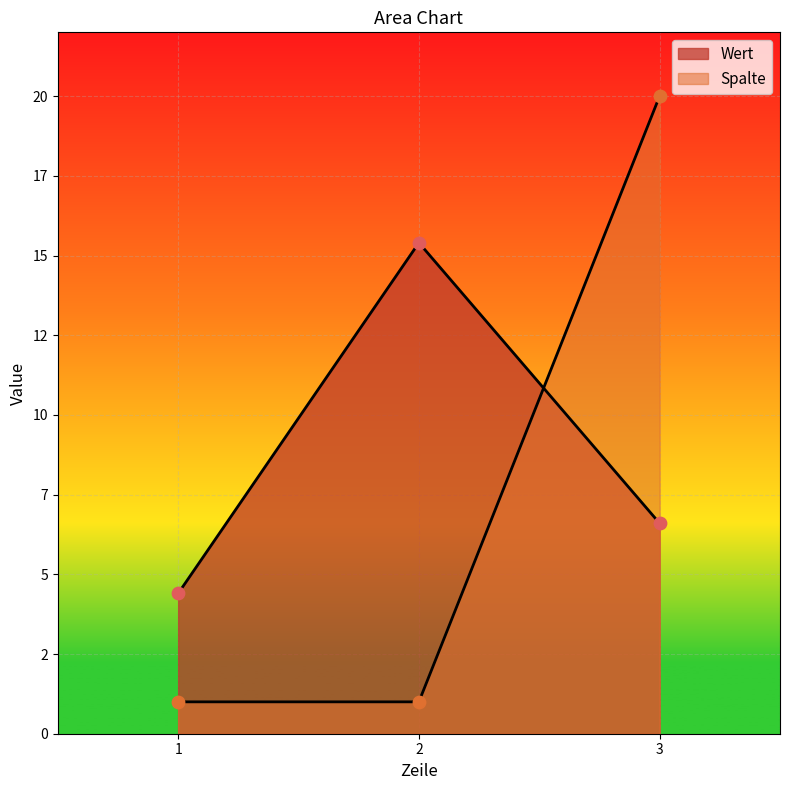

Which series contains the lowest Y value?

Spalte